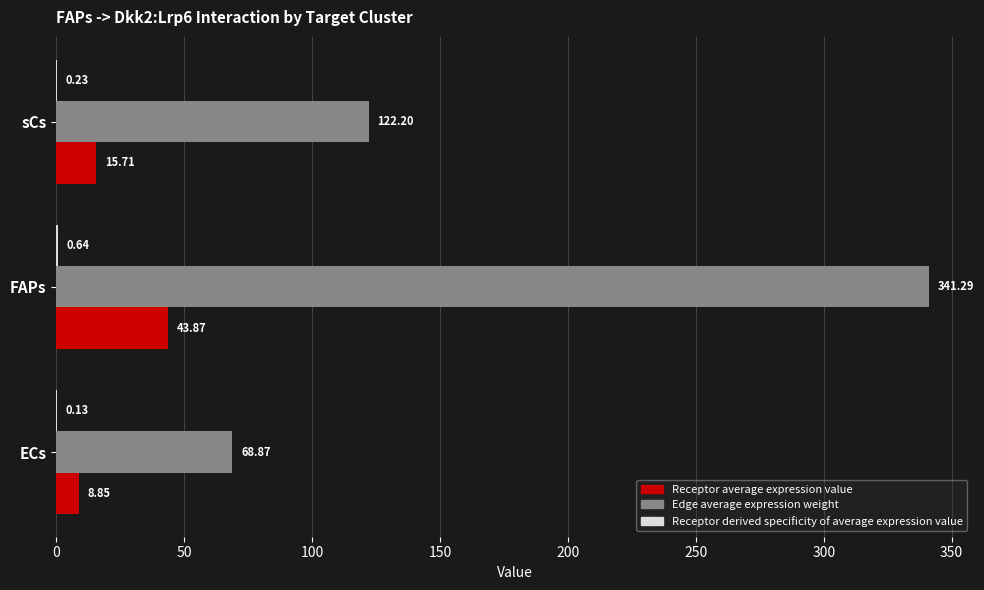

At which category does the chart reach its peak across all series?

FAPs